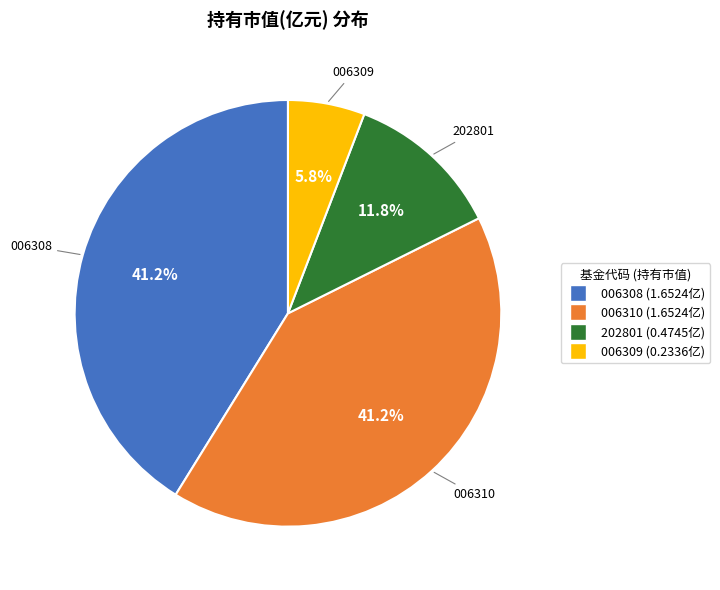

Is there a majority slice in this chart?

No